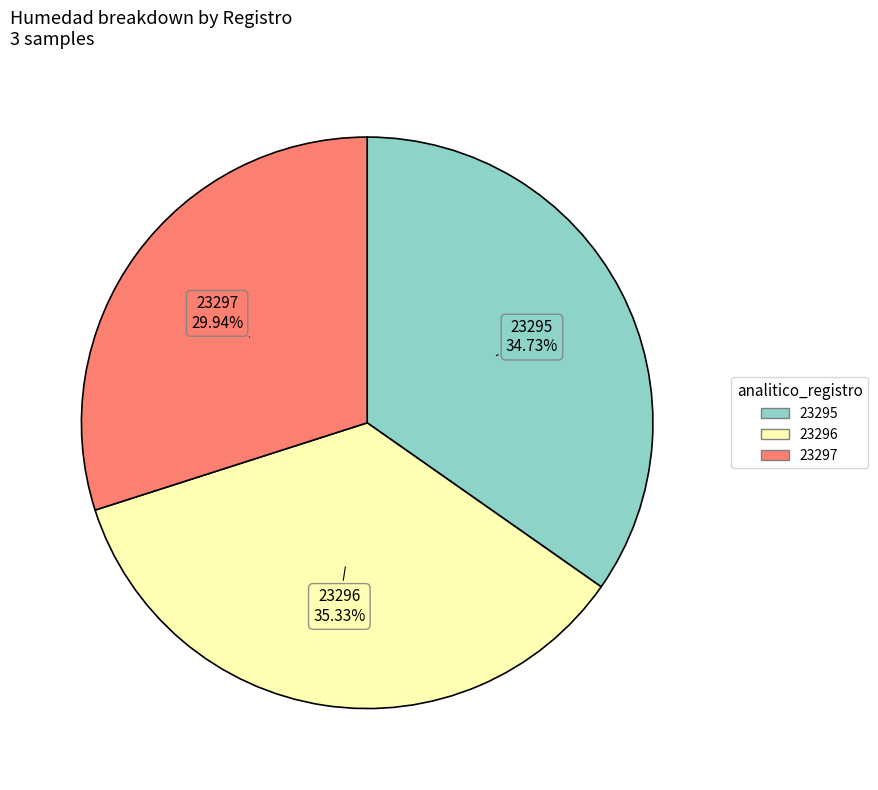

Count the number of slices in the pie.

3